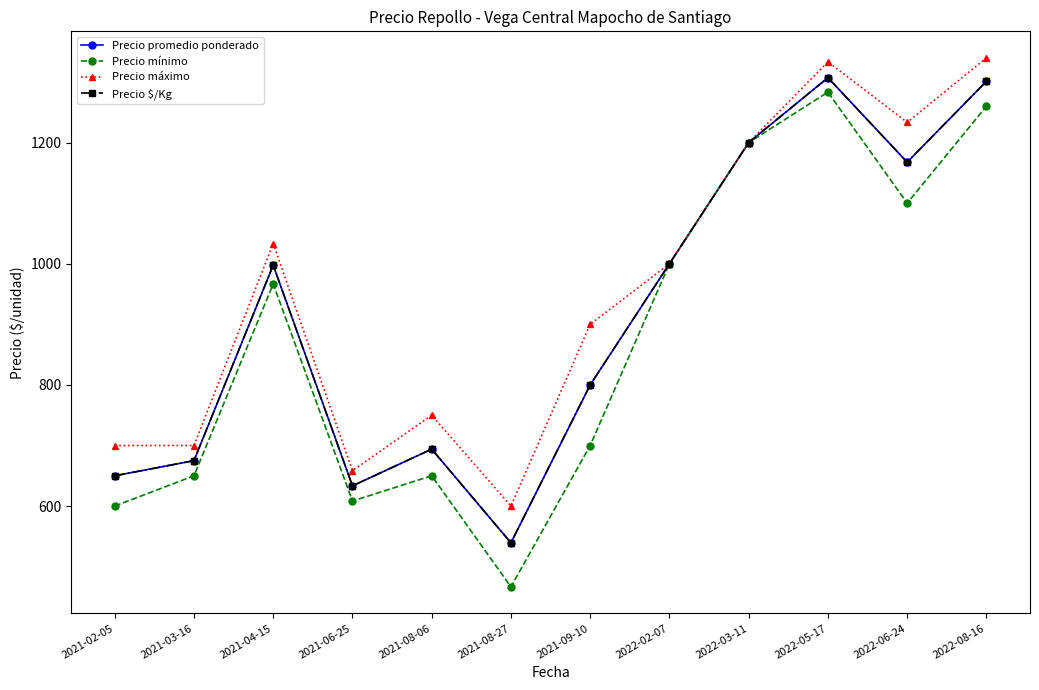

Reading left to right, what are all the values shown in this chart?

Precio promedio ponderado: 650.0	675.0	997.7	633.3	694.0	539.3	800.0	1000.0	1200.0	1307.2	1167.7	1301.2
Precio mínimo: 600.0	650.0	966.7	608.3	650.0	466.7	700.0	1000.0	1200.0	1283.3	1100.0	1260.0
Precio máximo: 700.0	700.0	1033.3	658.3	750.0	600.0	900.0	1000.0	1200.0	1333.3	1233.3	1340.0
Precio $/Kg: 650.0	675.0	997.7	633.3	694.0	539.3	800.0	1000.0	1200.0	1307.2	1167.7	1301.2